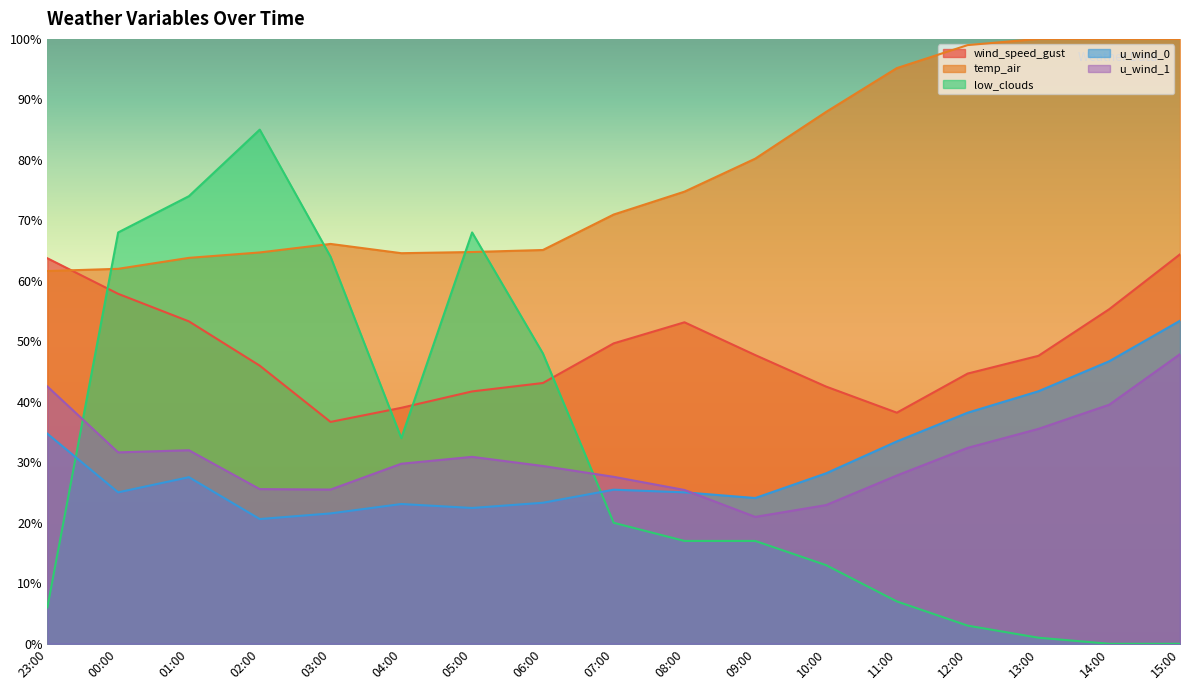

What is the difference between the second highest and second lowest values in the low_clouds series?

74.0